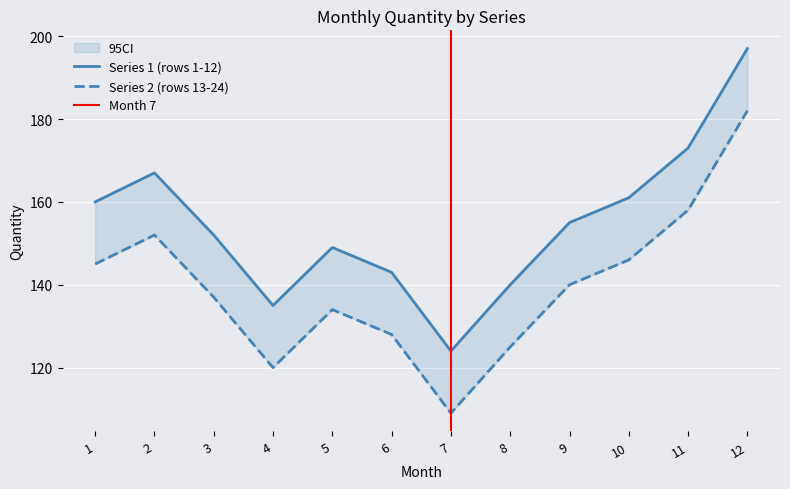

Which series has the widest spread of values?

Series 1 (rows 1-12)